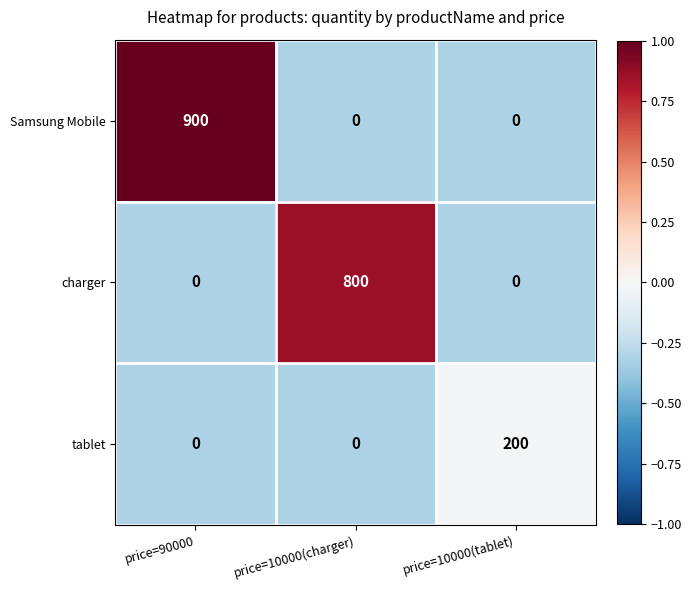

Reading right to left, transcribe all the data shown in this chart.

Samsung Mobile: 0	0	900
charger: 0	800	0
tablet: 200	0	0